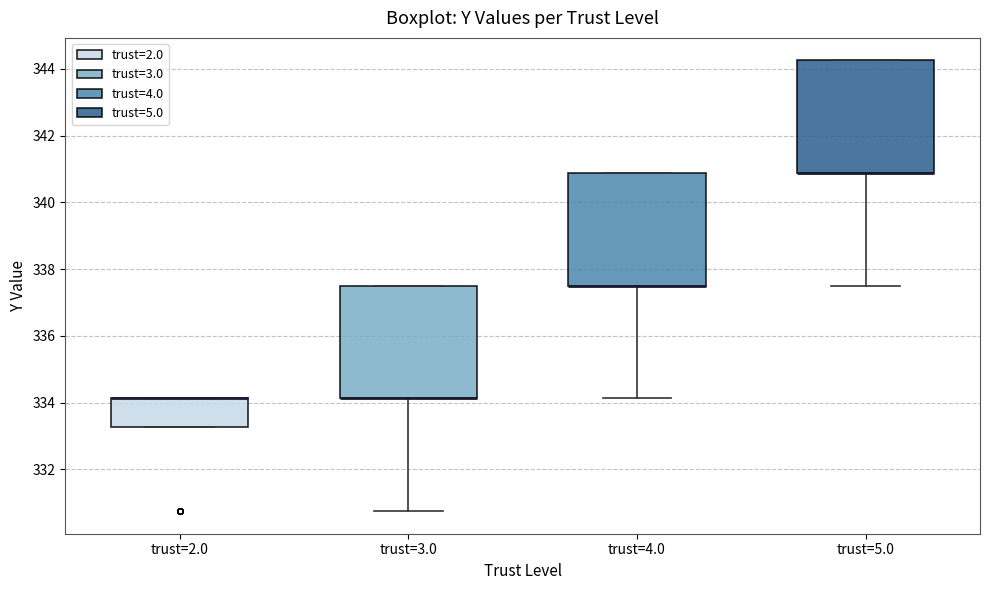

Reading left to right, read every box against the y-axis: the position of its median line, the range the box covers, and the ends of its whiskers. The values are not printed on the chart, so give them approximately, as read against the axis.

trust=2.0: median 334.2 (drawn on the box's upper edge), box 333.2 to 334.2, whiskers 333.2 to 334.2
trust=3.0: median 334.2 (drawn on the box's lower edge), box 334.2 to 337.6, whiskers 330.8 to 337.6
trust=4.0: median 337.6 (drawn on the box's lower edge), box 337.6 to 340.8, whiskers 334.2 to 340.8
trust=5.0: median 340.8 (drawn on the box's lower edge), box 340.8 to 344.2, whiskers 337.6 to 344.2